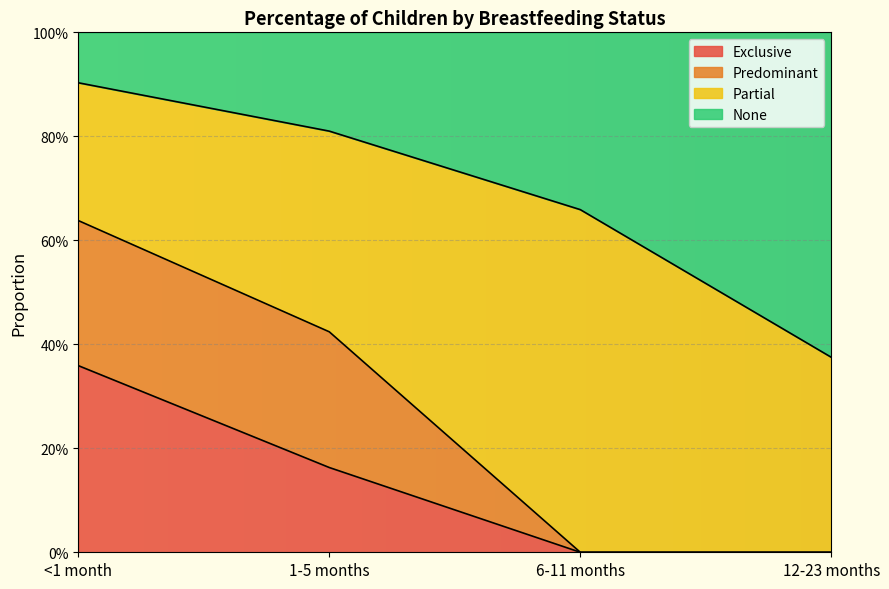

What are all the series names shown in the legend?

Exclusive, Predominant, Partial, None